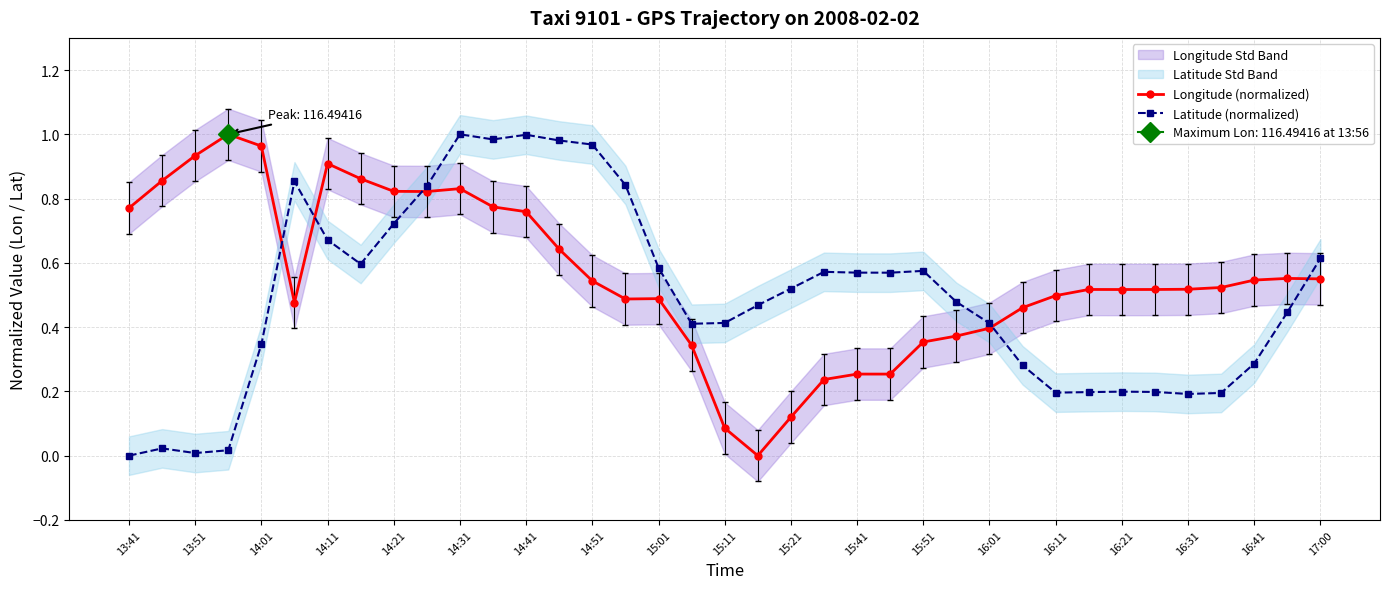

Is it true that Latitude (normalized) equals 1.0 at 15:01?

False